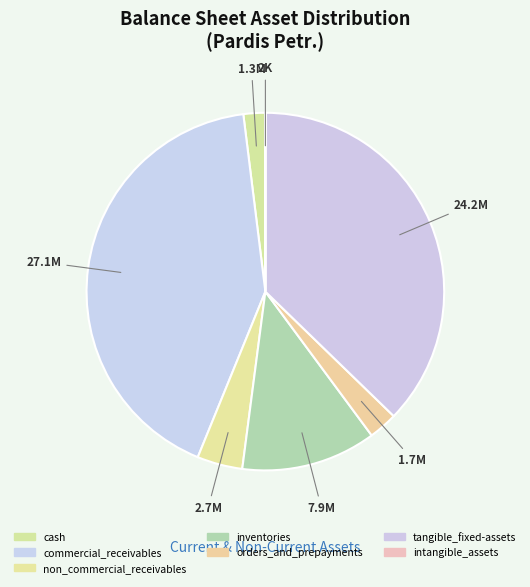

Which has a higher value, commercial_receivables or orders_and_prepayments?

commercial_receivables